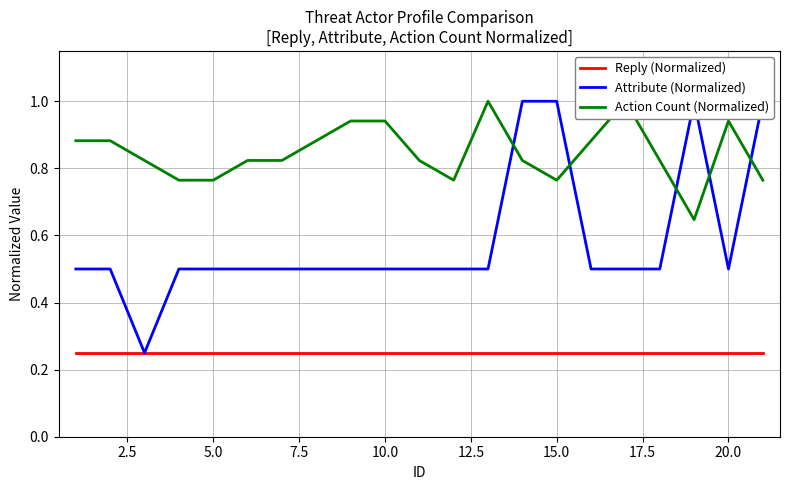

How many interior local peaks does the Action Count (Normalized) series have?

3